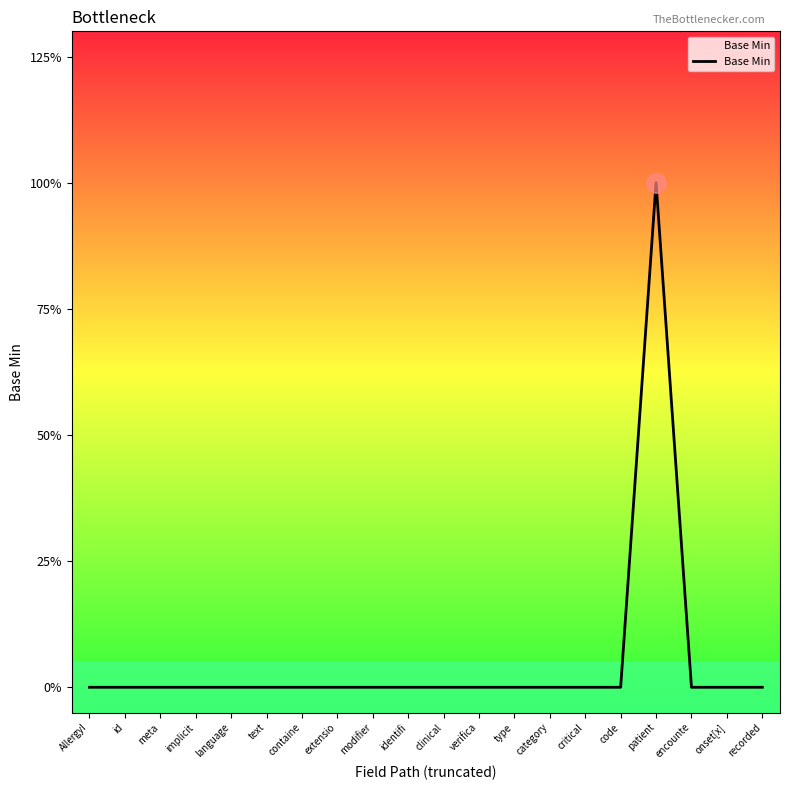

What position from the right is id?

19